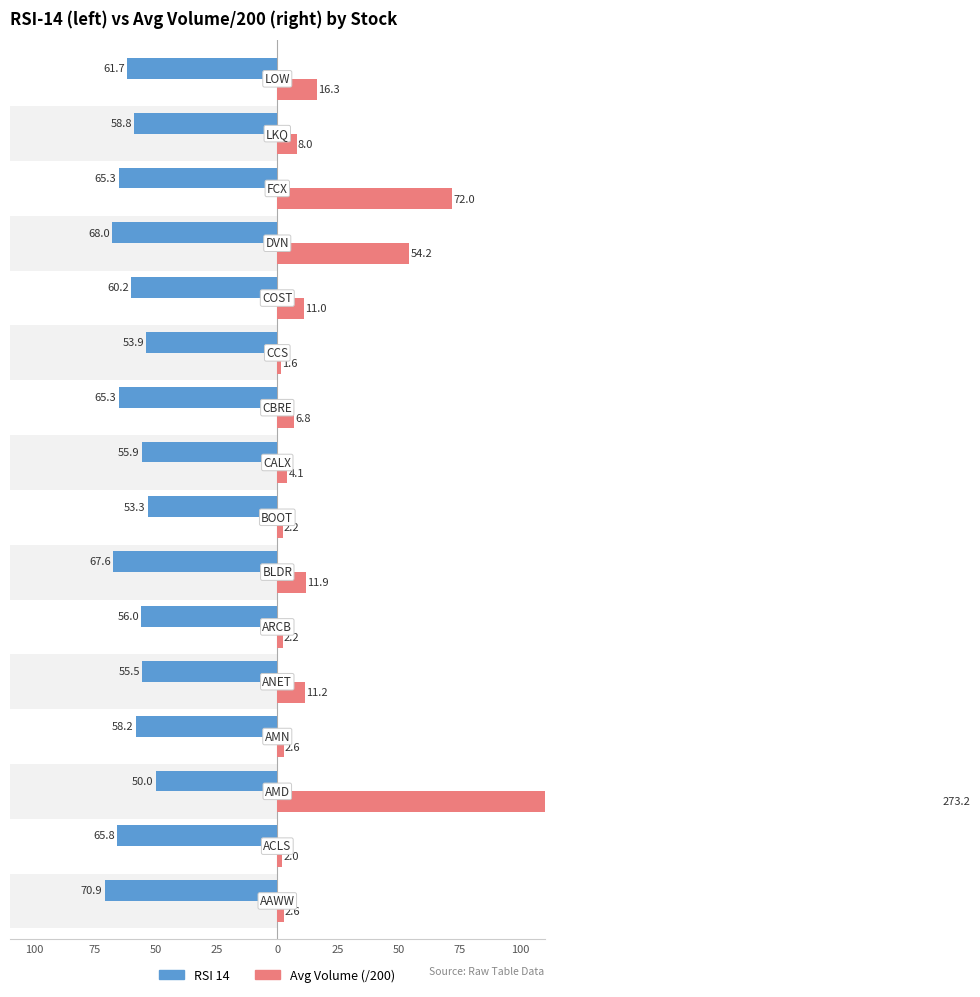

How many values in the RSI 14 series are below -58?

10